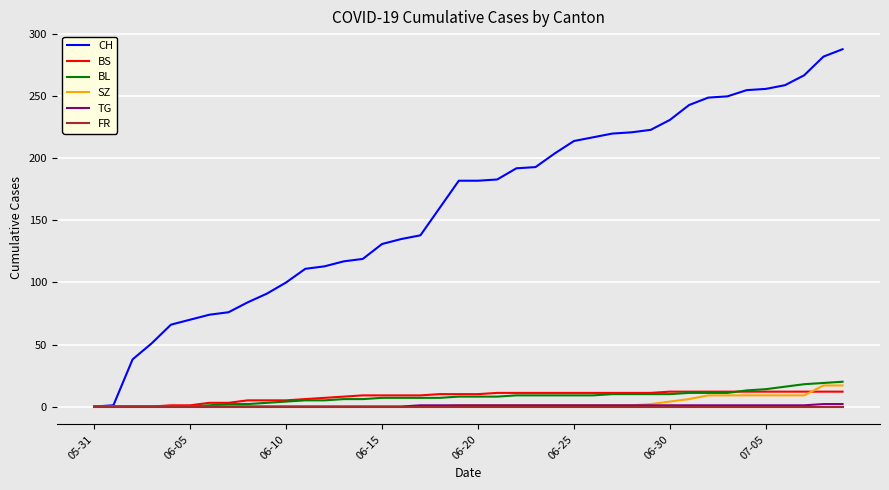

What is the greatest value displayed?

288